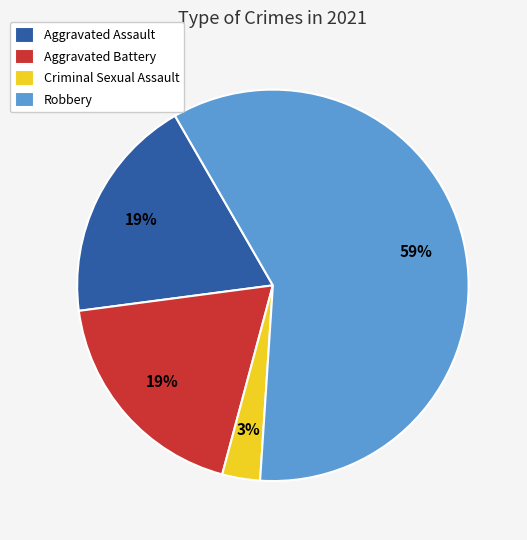

Which slice is the smallest?

Criminal Sexual Assault